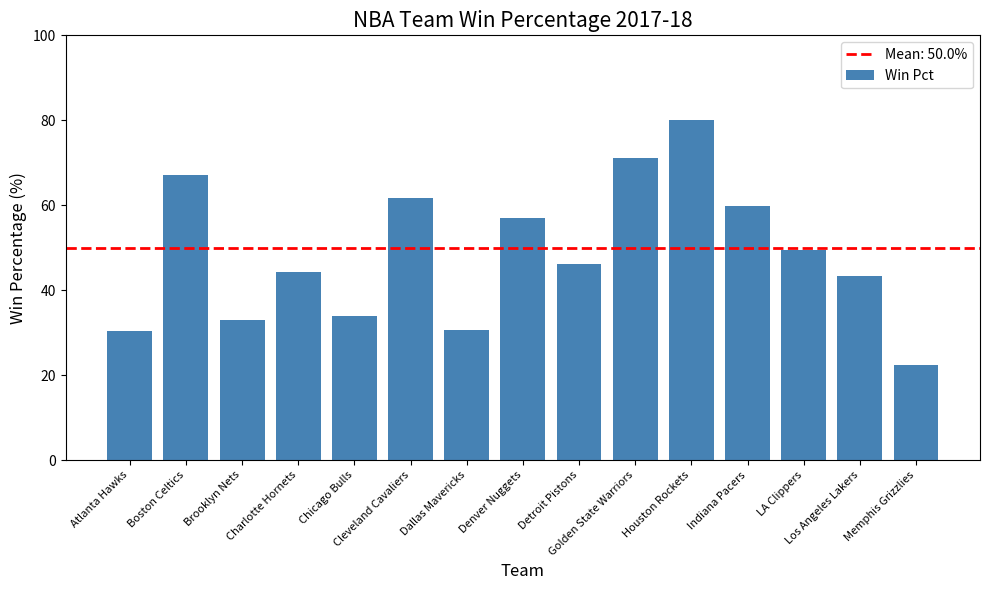

What position from the left is Houston Rockets?

11